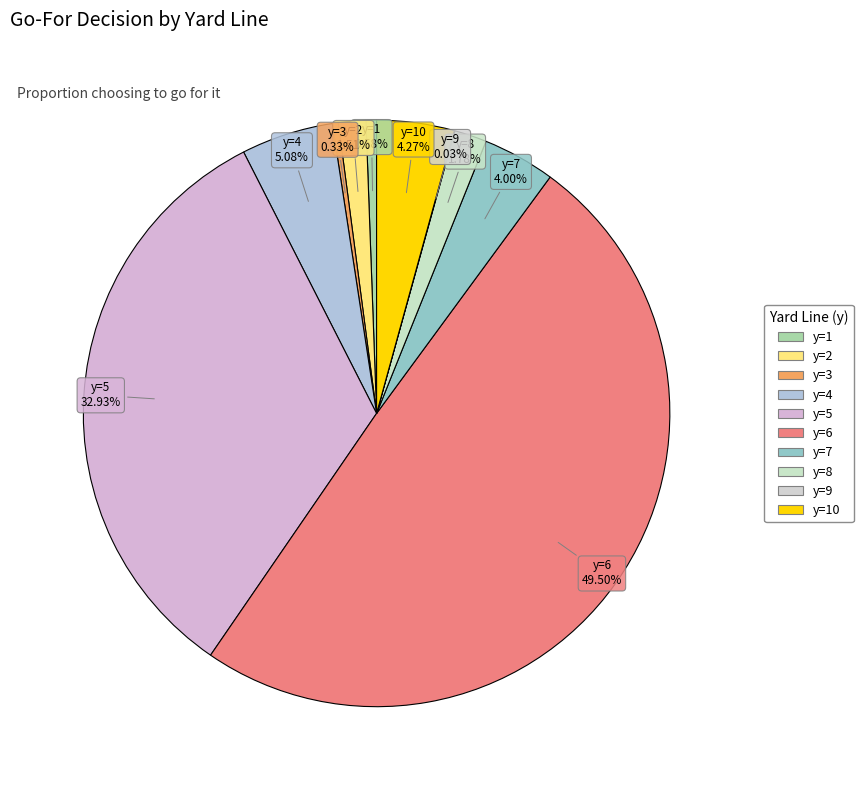

How many segments does this pie chart have?

10